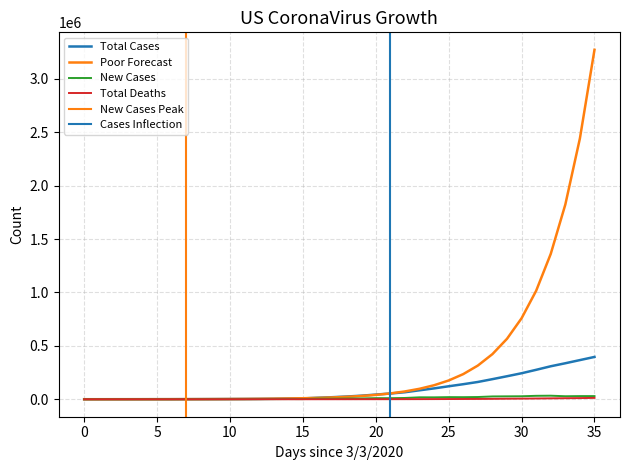

What is the value of the New Cases point at the 31st from the left?

28036.0